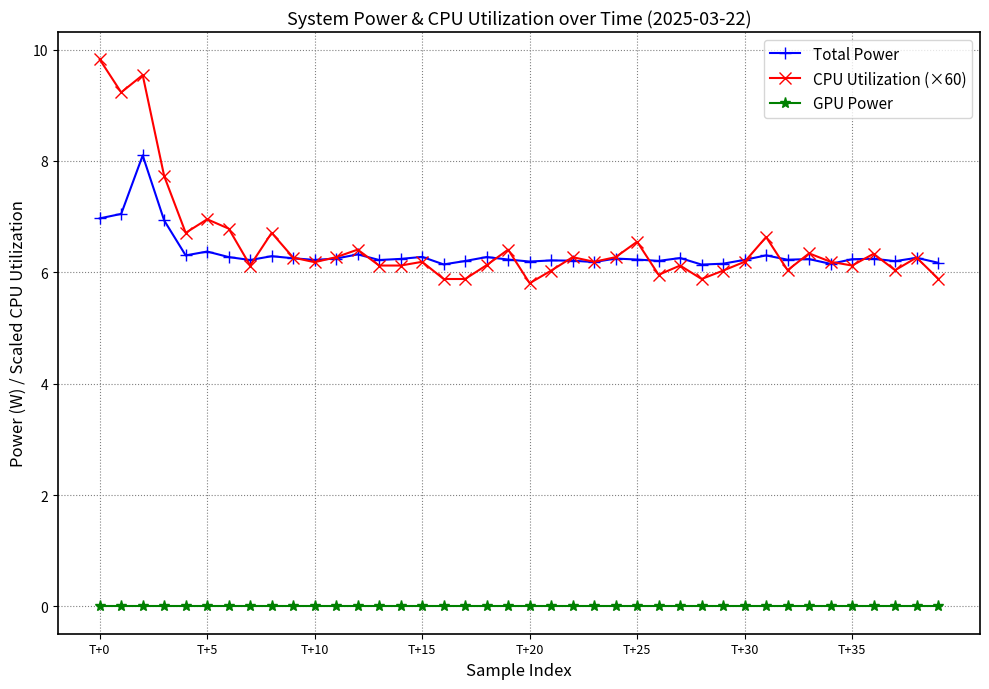

Is this an area chart (filled region under the line)?

No